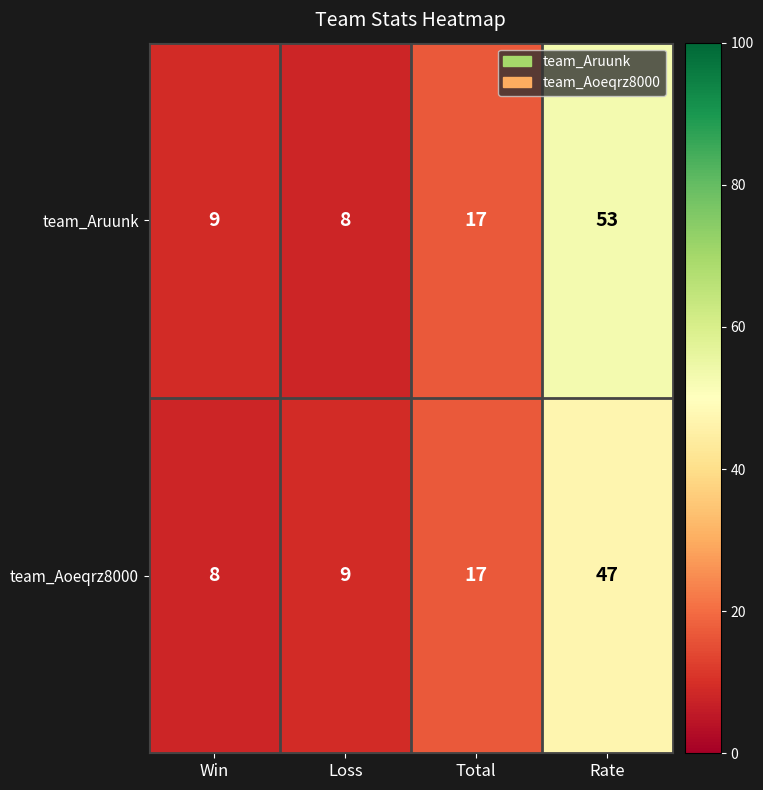

At how many categories does at least one series exceed 42?

1